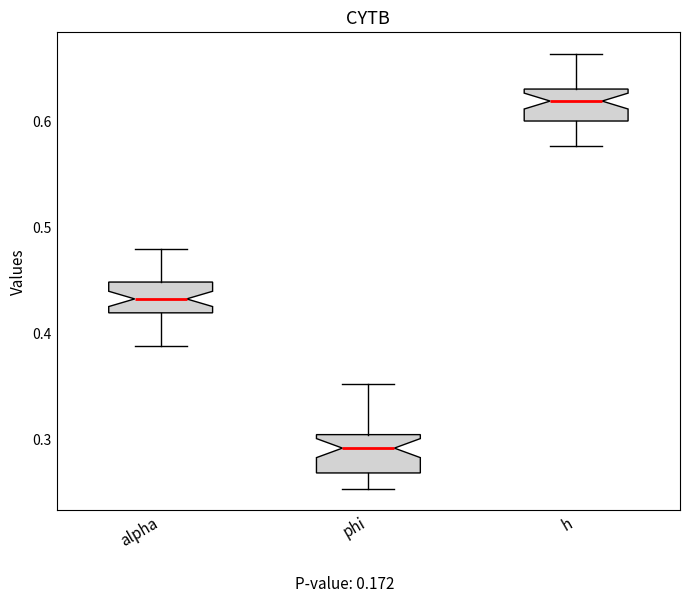

Reading left to right, transcribe this box plot: for each box, give where its median line is, the range the box spans, and where its two whiskers end, as read against the y-axis. The values are not printed on the chart, so give them approximately, as read against the axis.

alpha: median 0.43, box 0.42 to 0.45, whiskers 0.39 to 0.48
phi: median 0.29, box 0.27 to 0.30, whiskers 0.25 to 0.35
h: median 0.62, box 0.60 to 0.63, whiskers 0.58 to 0.66